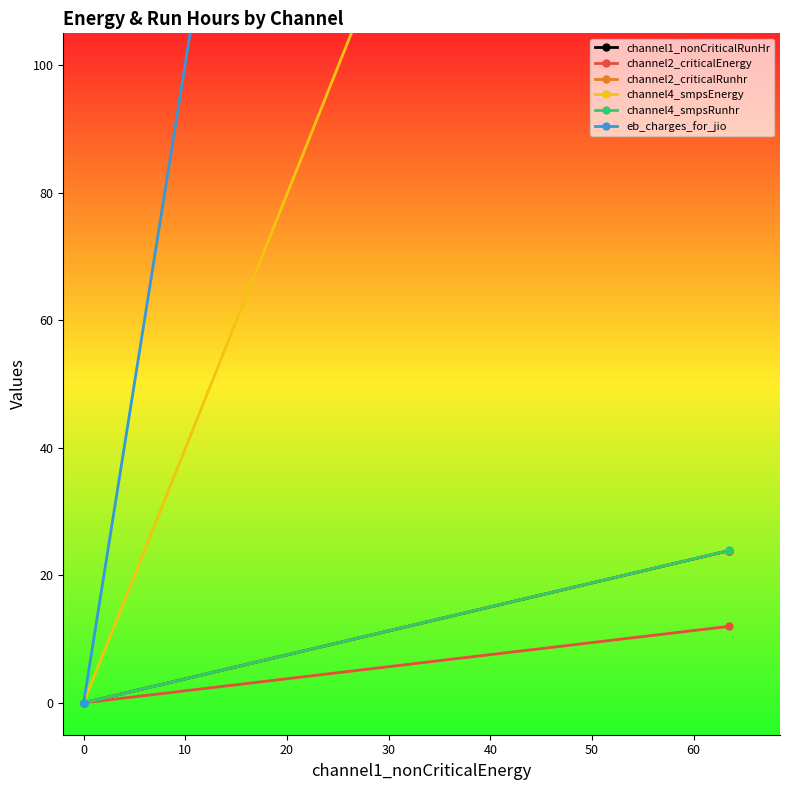

The value of channel4_smpsEnergy at 0 is 0.0. True or false?

True